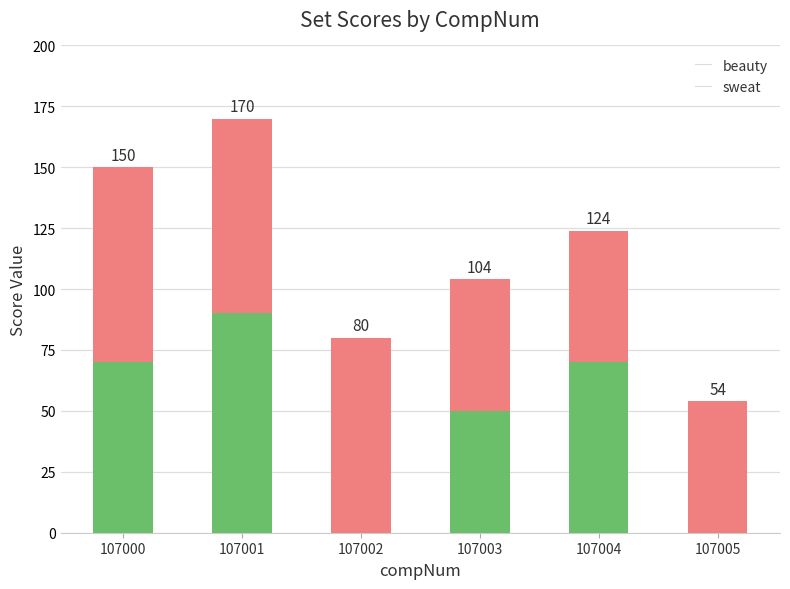

Are the bars horizontal?

No